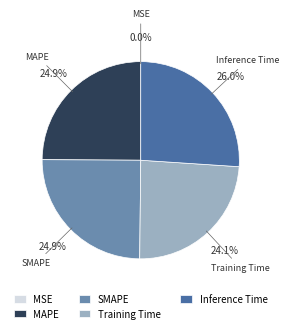

Is there any slice that represents more than half of the pie?

No